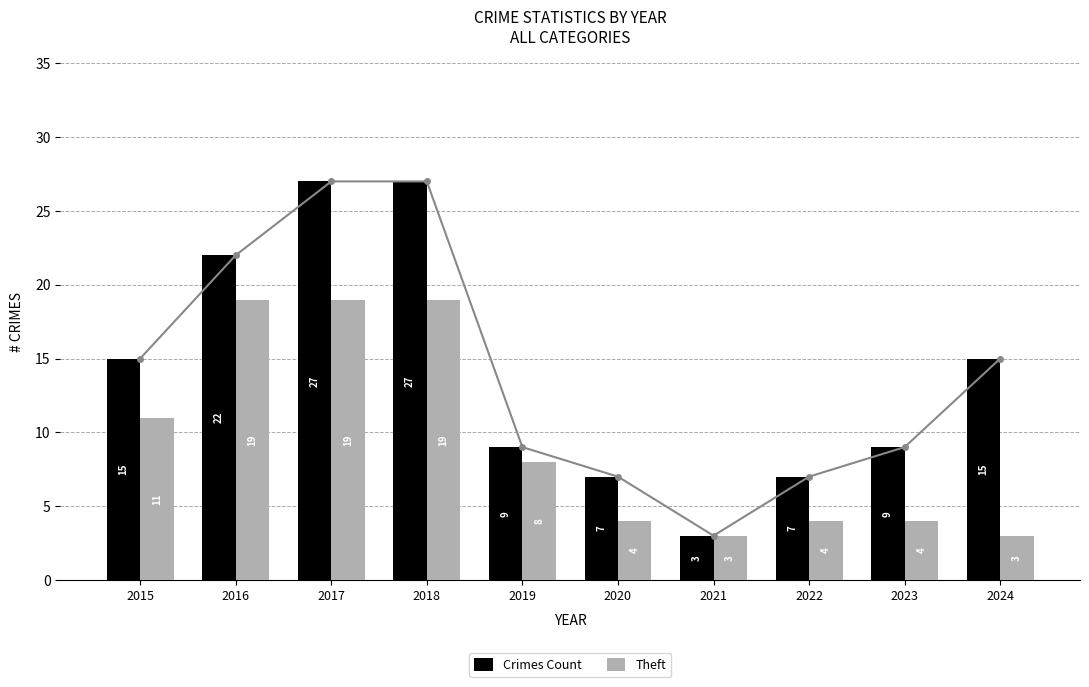

What is the average value of the Theft series?

9